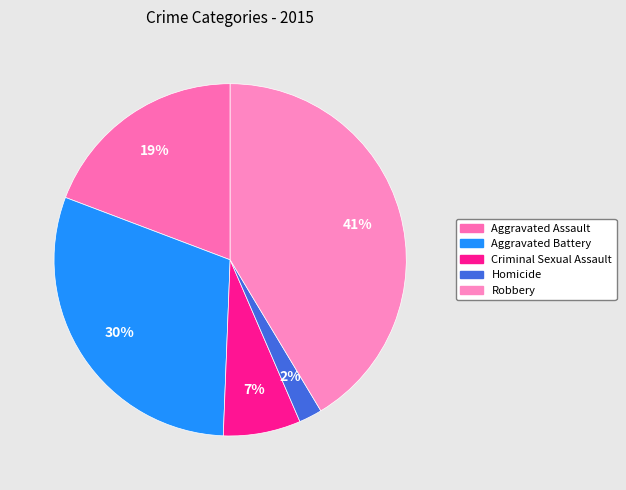

What percentage is the Homicide slice, to the nearest percent?

2%